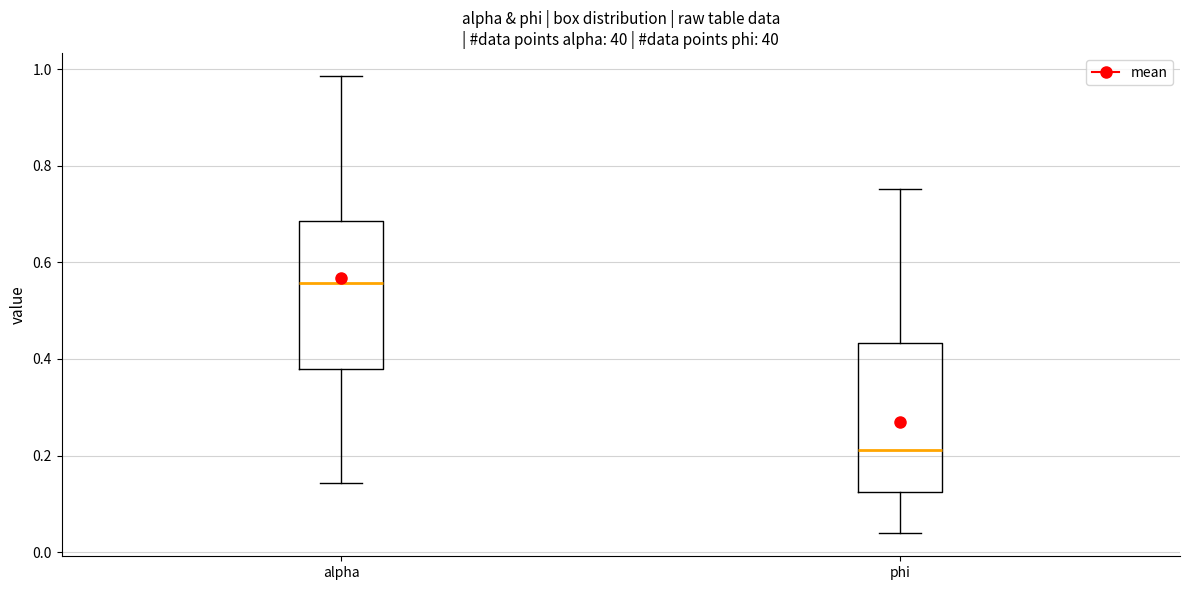

Reading left to right, read every box against the y-axis: the position of its median line, the range the box covers, and the ends of its whiskers. The values are not printed on the chart, so give them approximately, as read against the axis.

alpha: median 0.56, box 0.38 to 0.68, whiskers 0.14 to 0.98
phi: median 0.22, box 0.12 to 0.44, whiskers 0.04 to 0.76